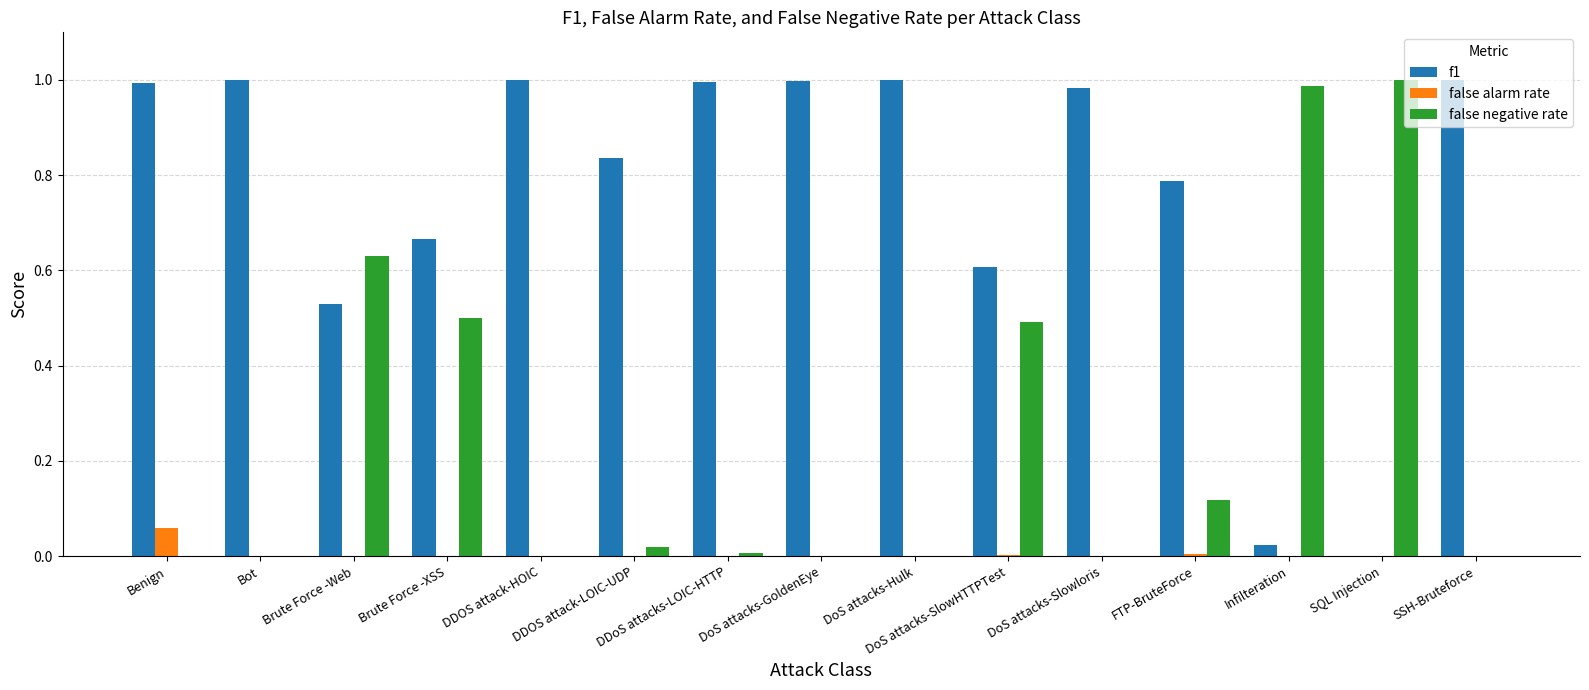

What are all the series names shown in the legend?

f1, false alarm rate, false negative rate